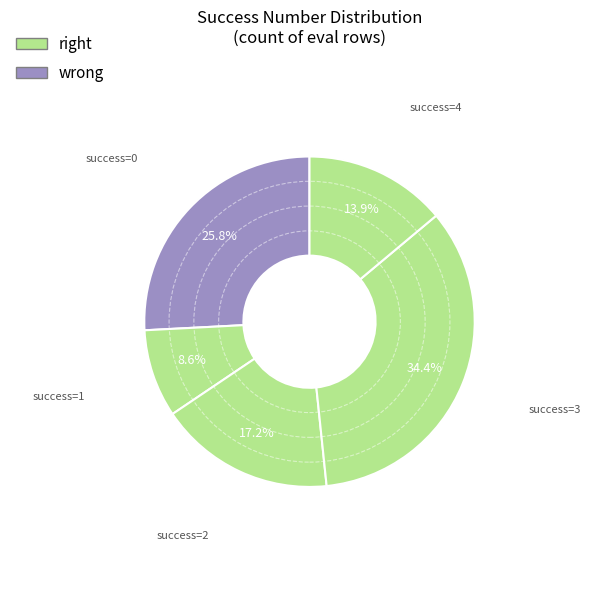

Does 1 represent more than half of the total?

No